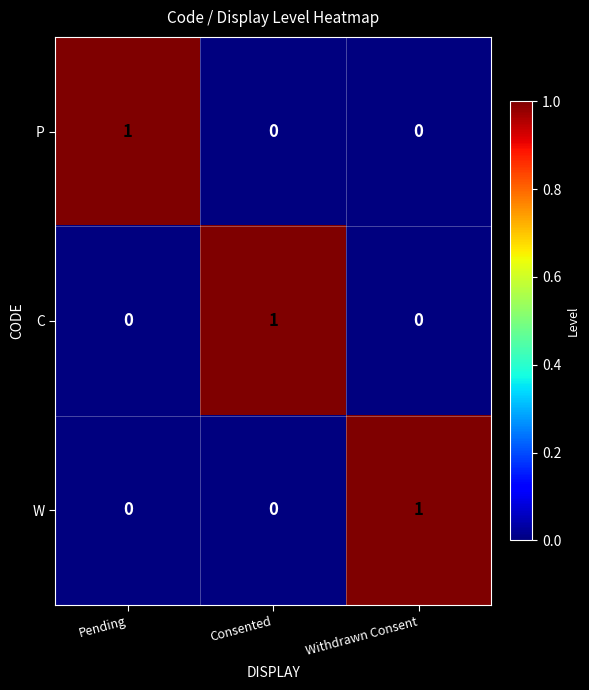

Count the W values in the range 0 to 1.

3